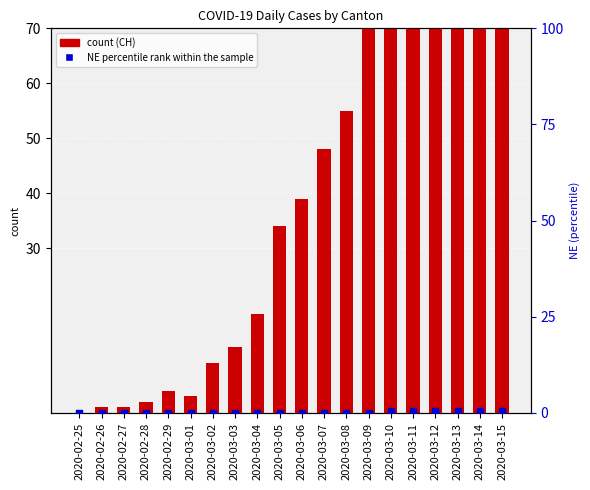

Which series reaches the minimum Y coordinate?

CH